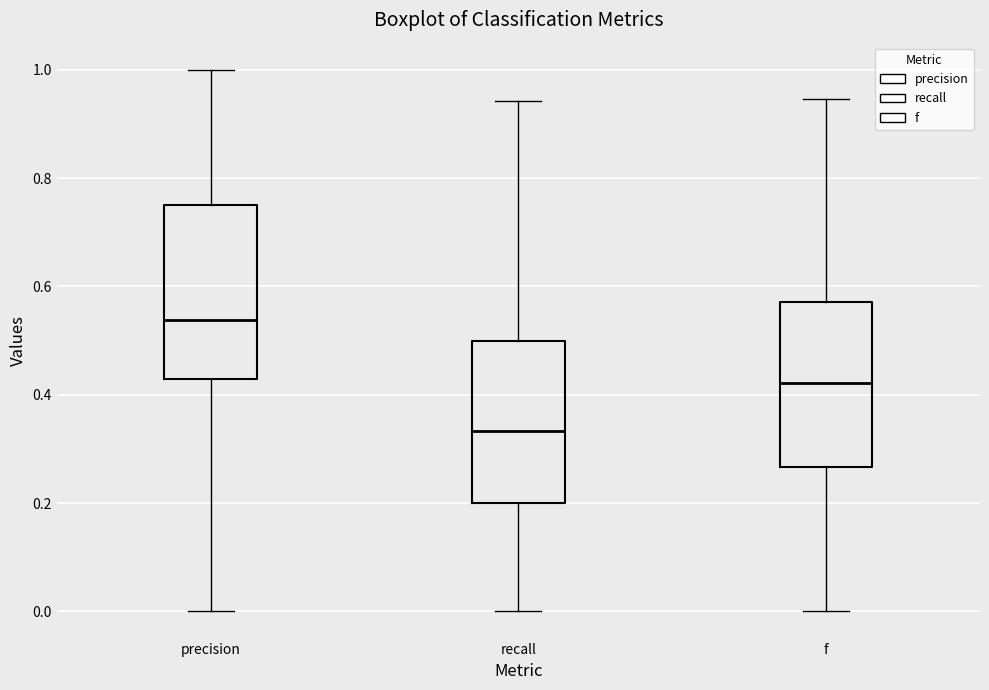

Which box has the highest median line?

precision